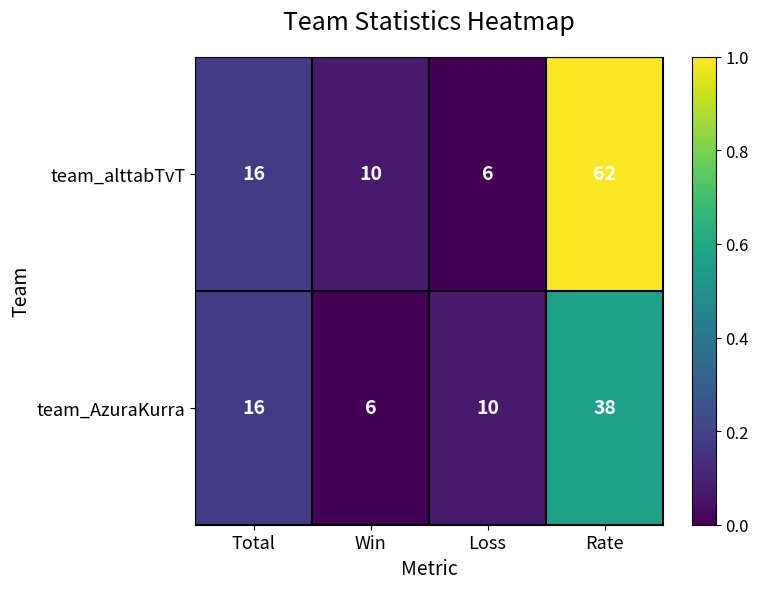

Which series changed the most between Win and Rate?

team_alttabTvT